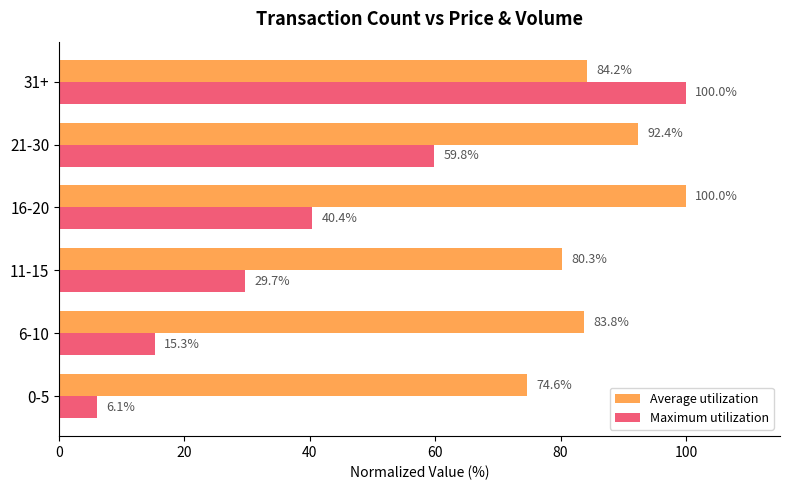

Which series has the widest spread of values?

Maximum utilization